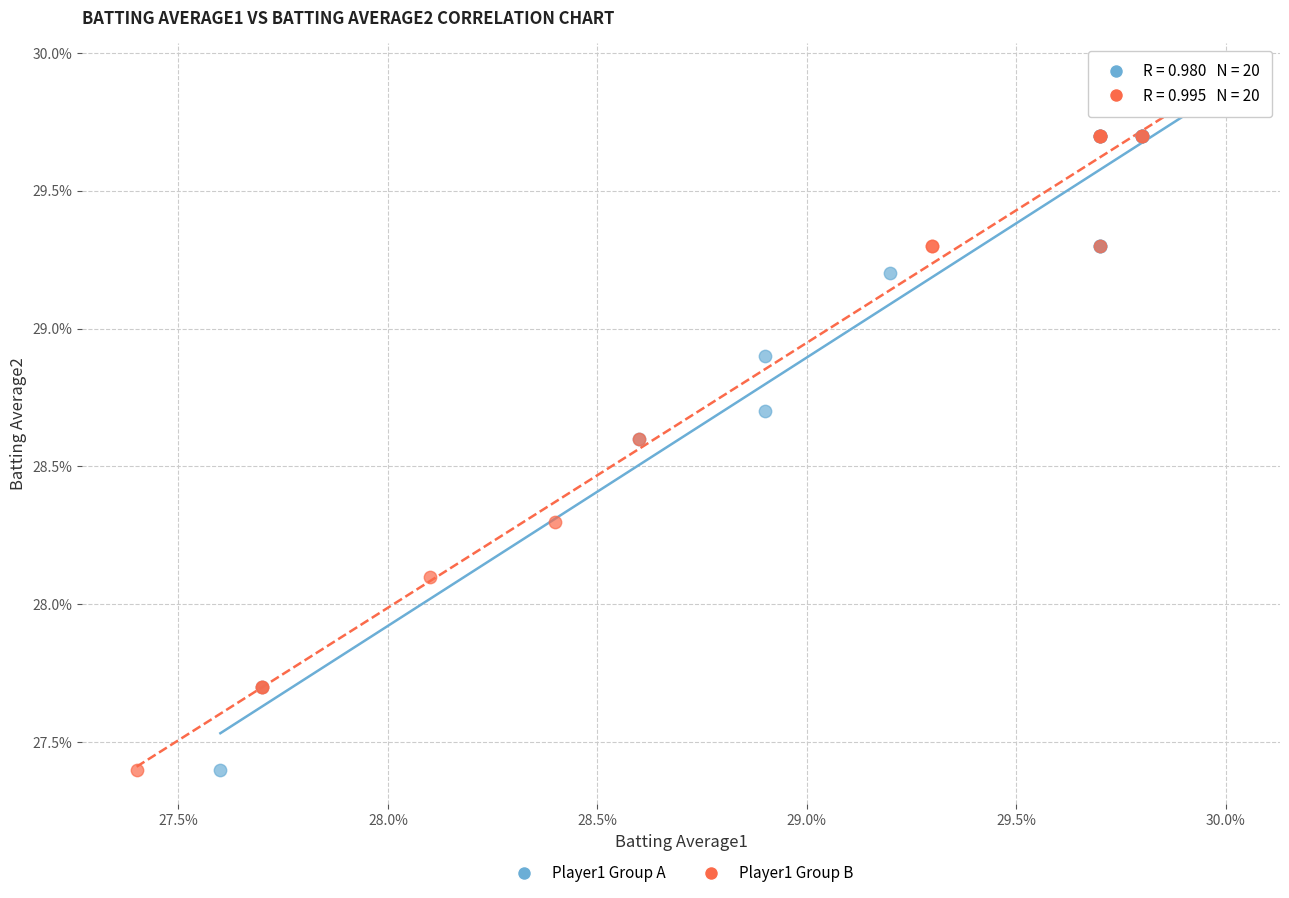

Which series has the widest spread of Y values?

Player1 Group B